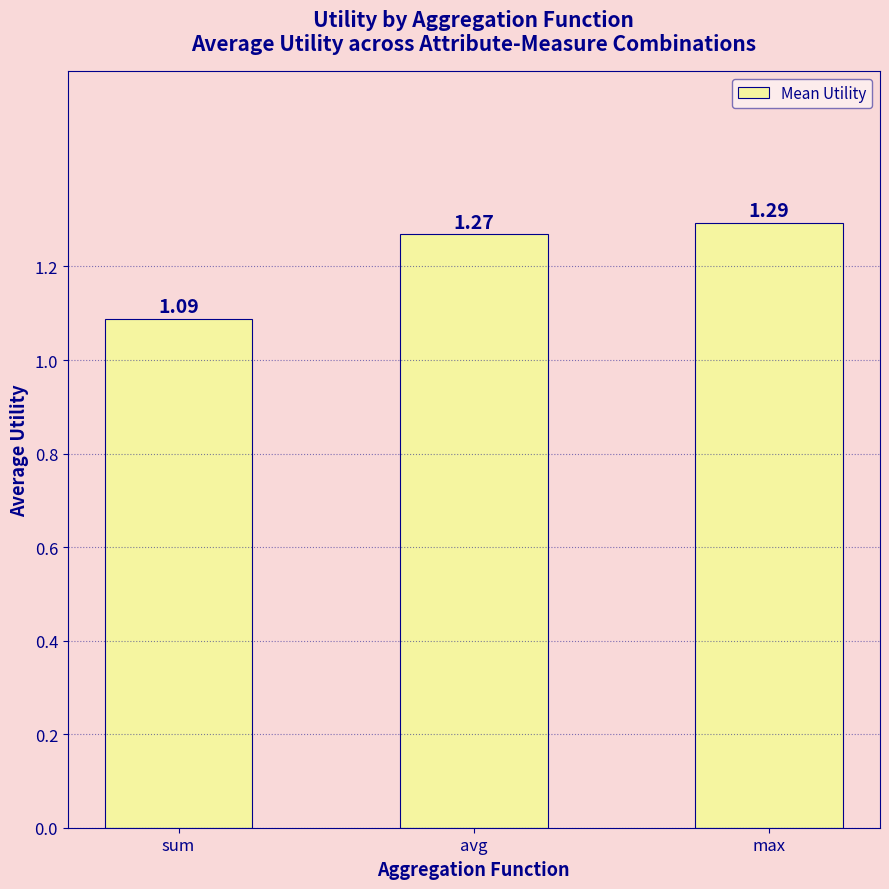

Which label corresponds to the smallest value in the chart?

sum